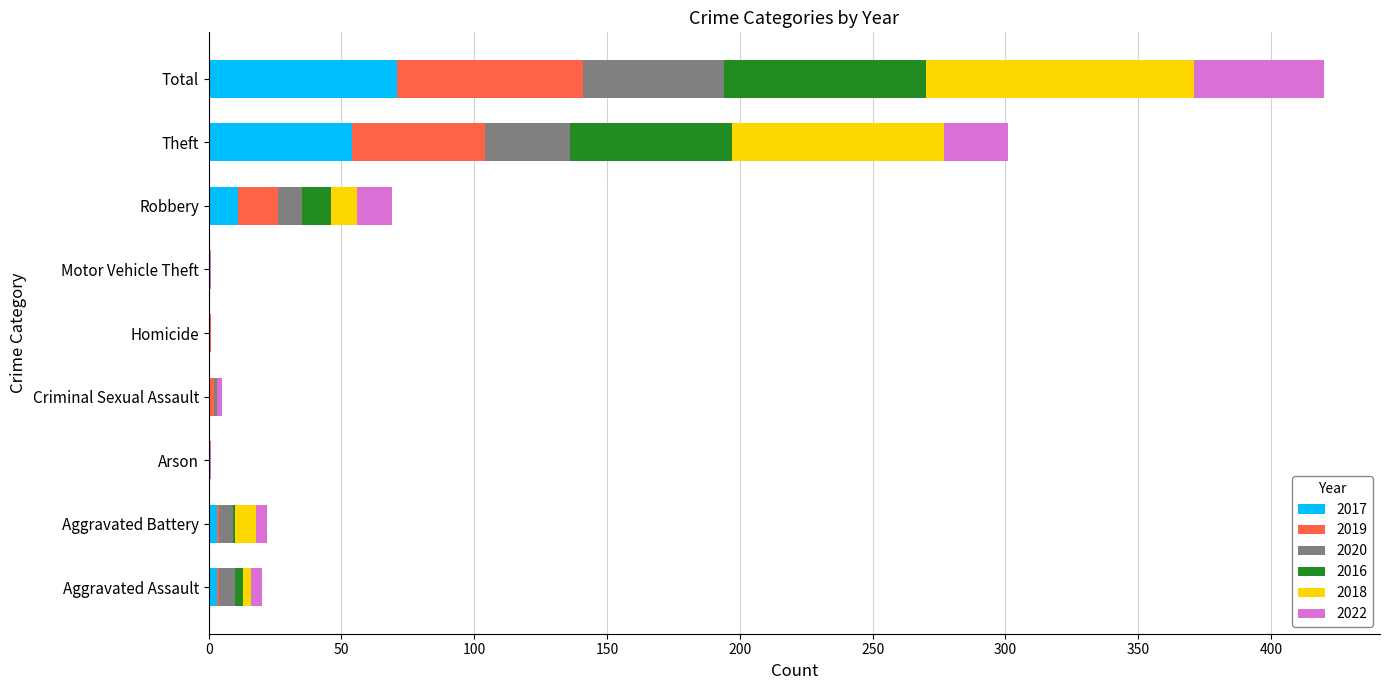

True or false: 2017 has a value of 54 at Theft.

True